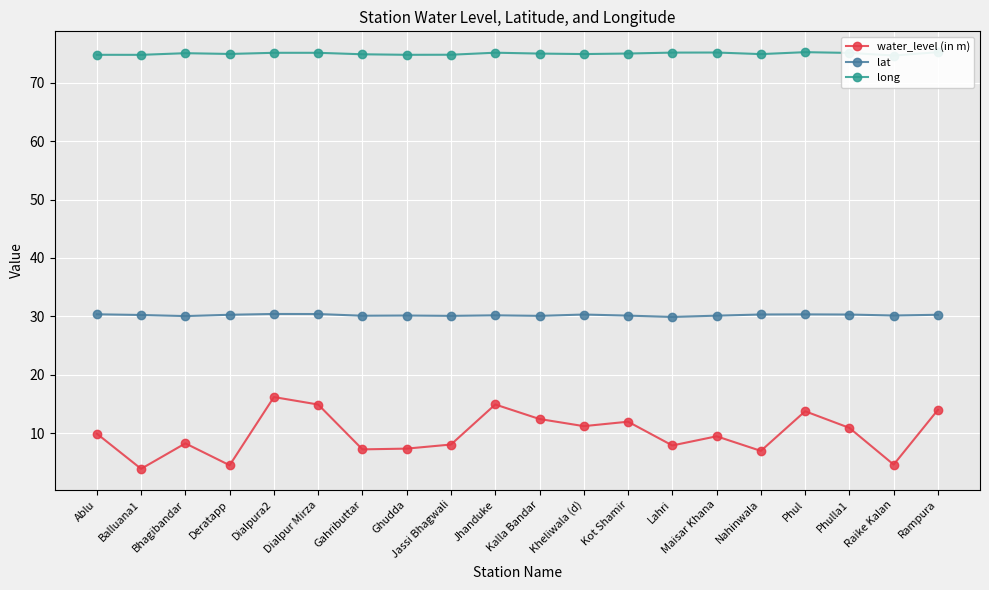

How many data points in water_level (in m) are above 9?

11